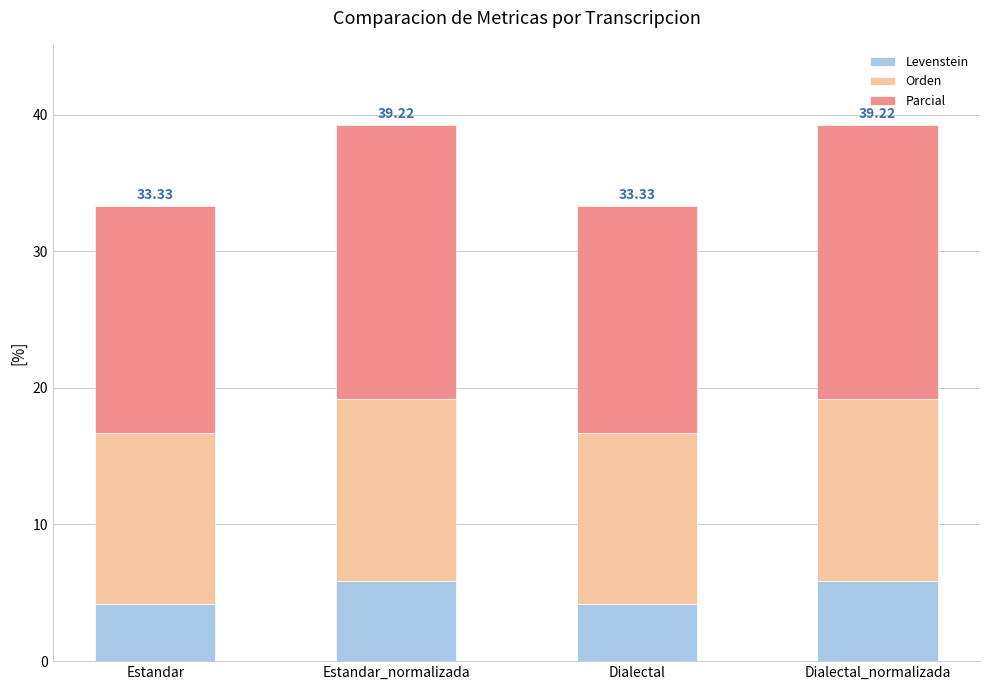

What is the total value across all series at Estandar?

33.3